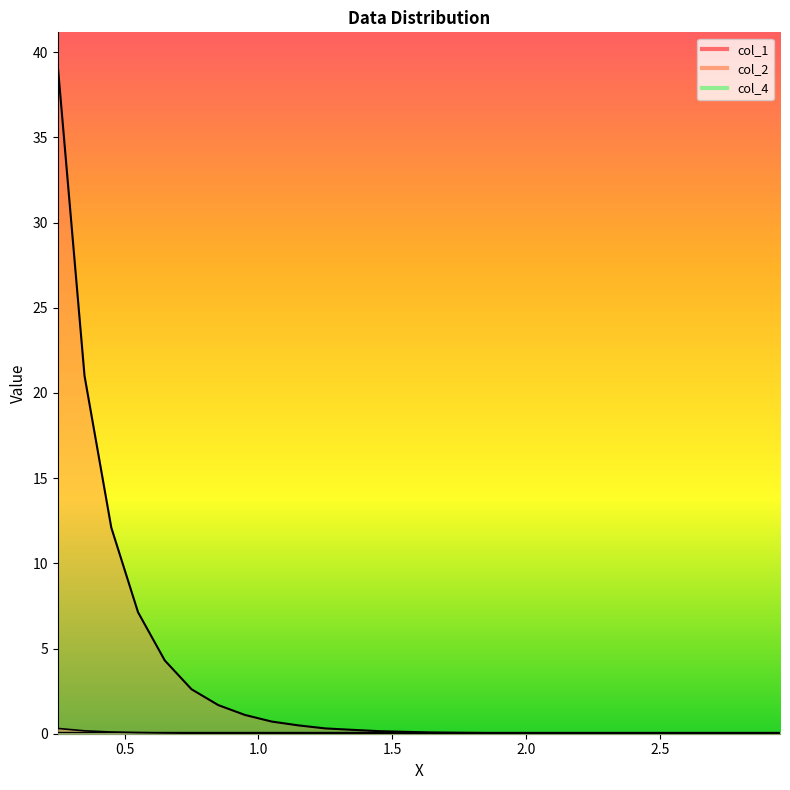

True or false: col_2 and col_1 cross at least once.

False